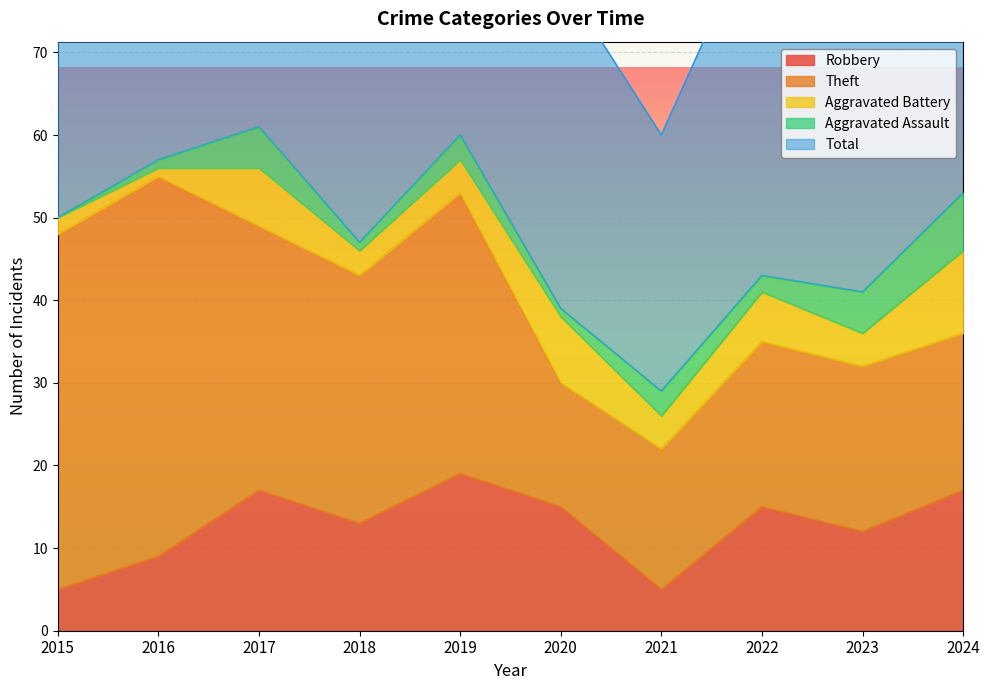

Does the chart display data point markers on the line(s)?

No